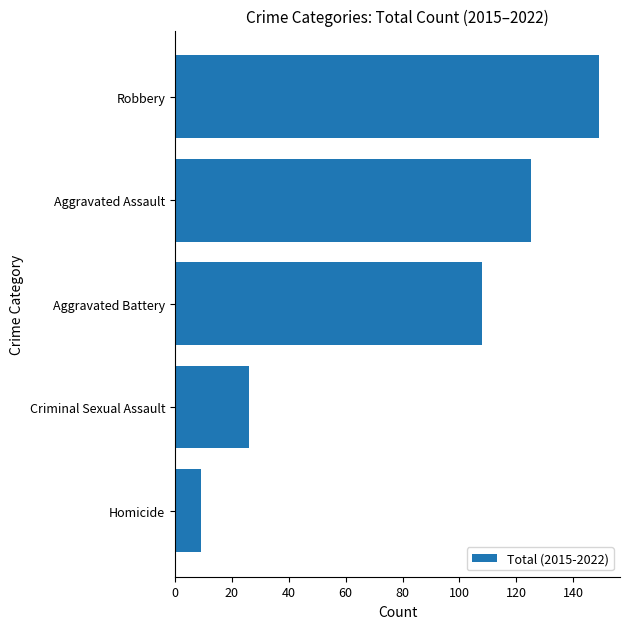

What is the change in value from Homicide to Aggravated Battery?

+99